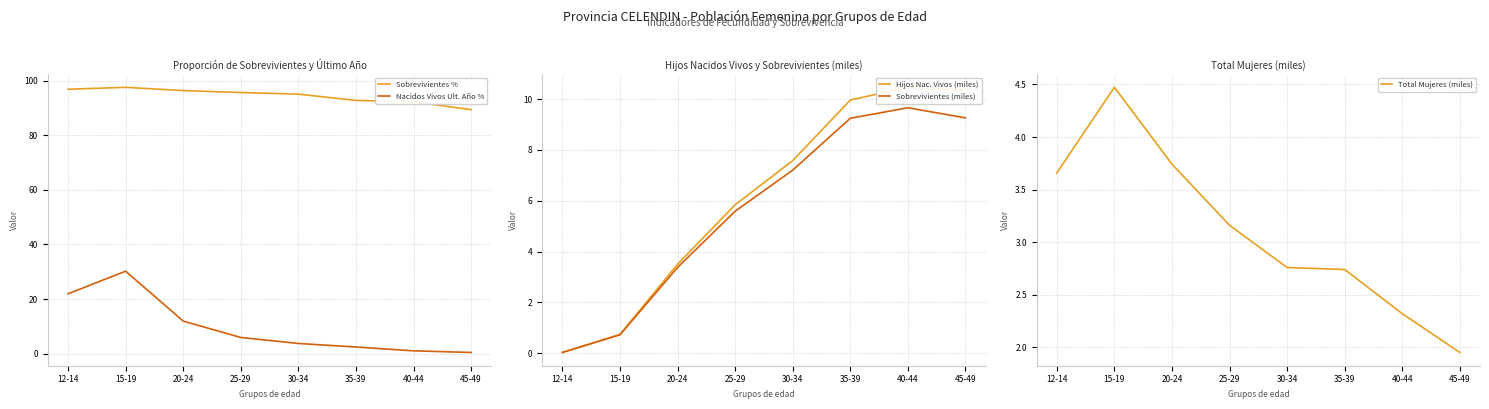

What is the label of the 3rd point from the right?

35-39